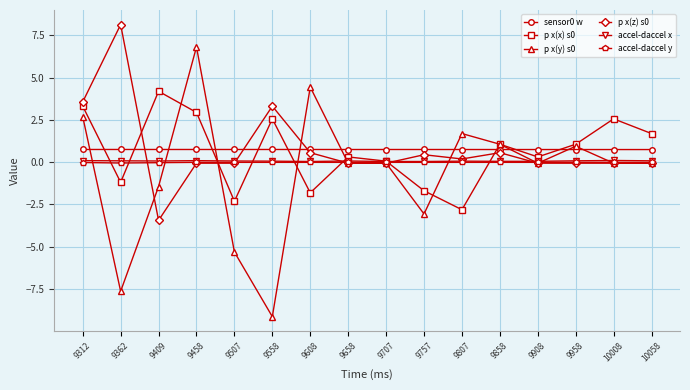

Which category has the lowest value in the p x(z) s0 series?

9409